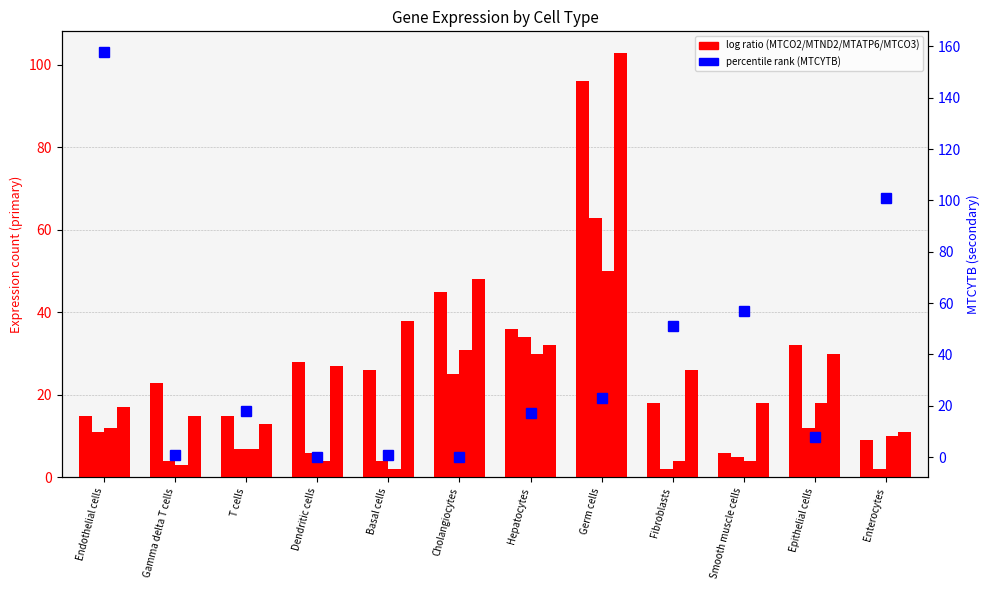

What position from the left is Endothelial cells?

1